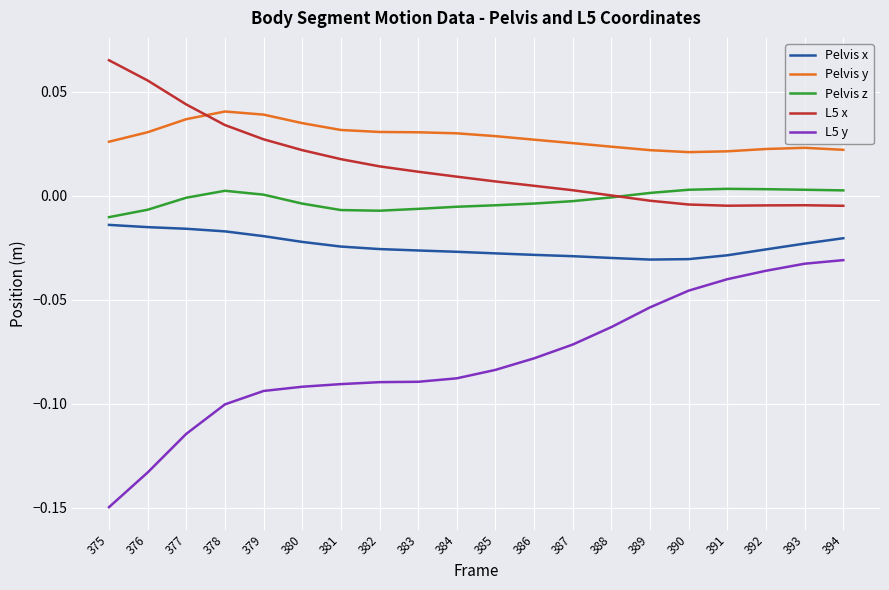

List the series in order of their peak value, lowest first.

L5 y, Pelvis x, Pelvis z, Pelvis y, L5 x